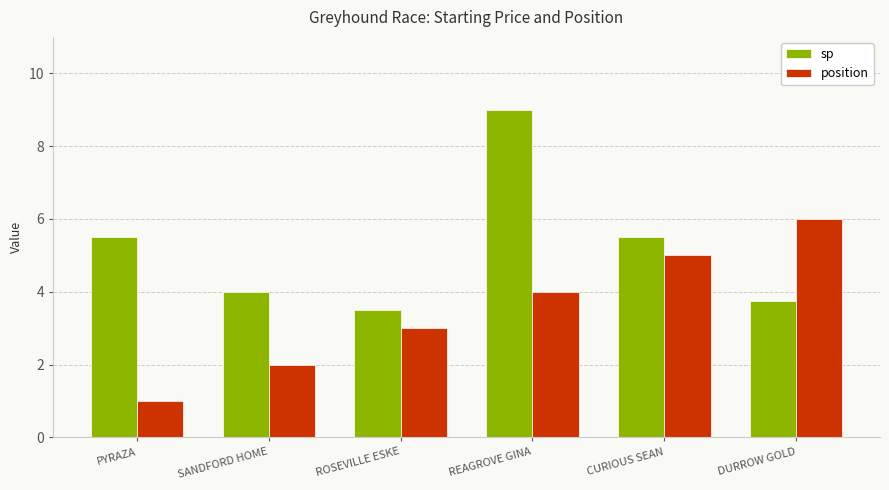

What is the maximum value shown in the chart?

9.0